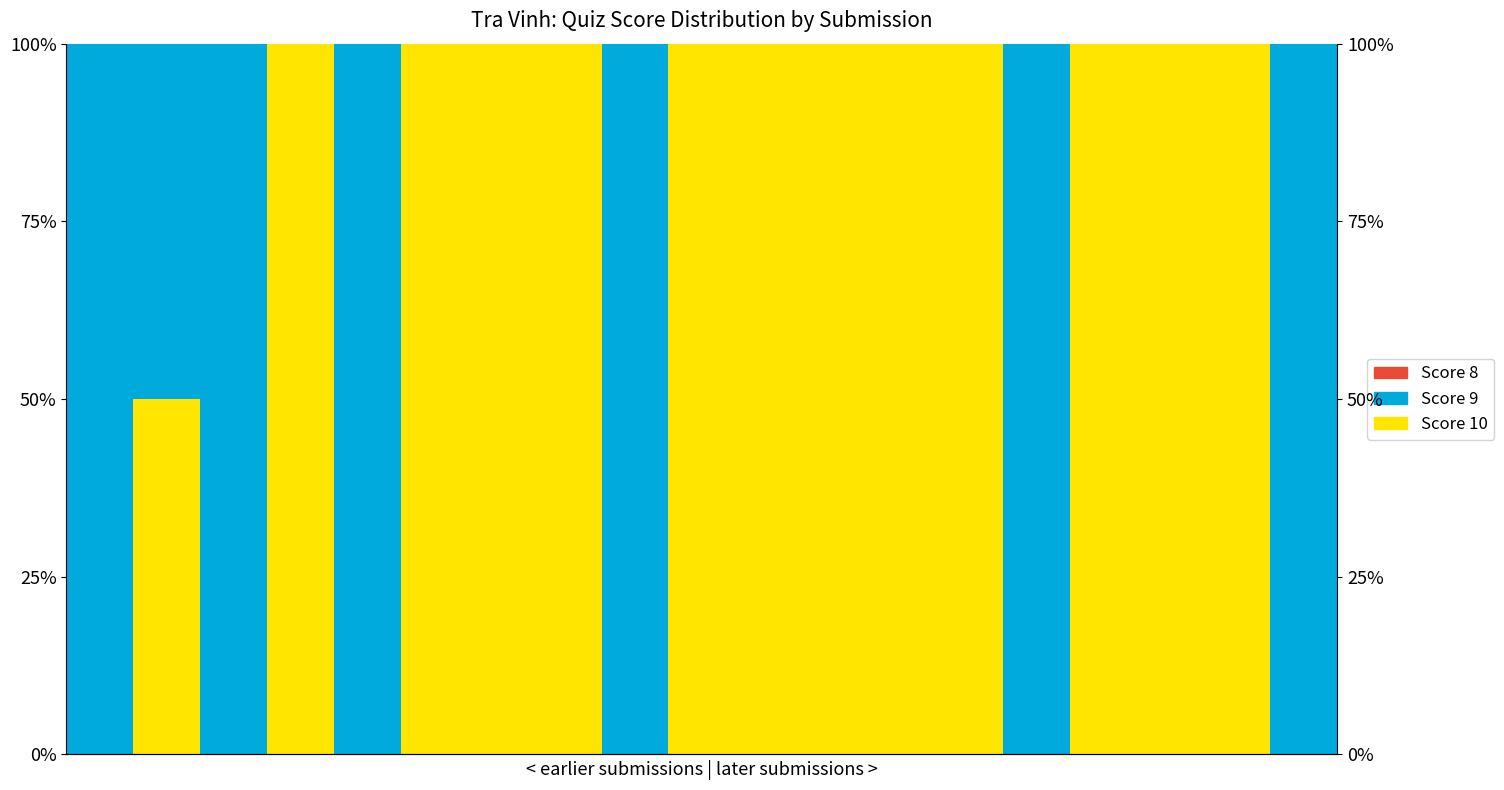

What is the sum of the Score 9 values at 0 and 18?

200